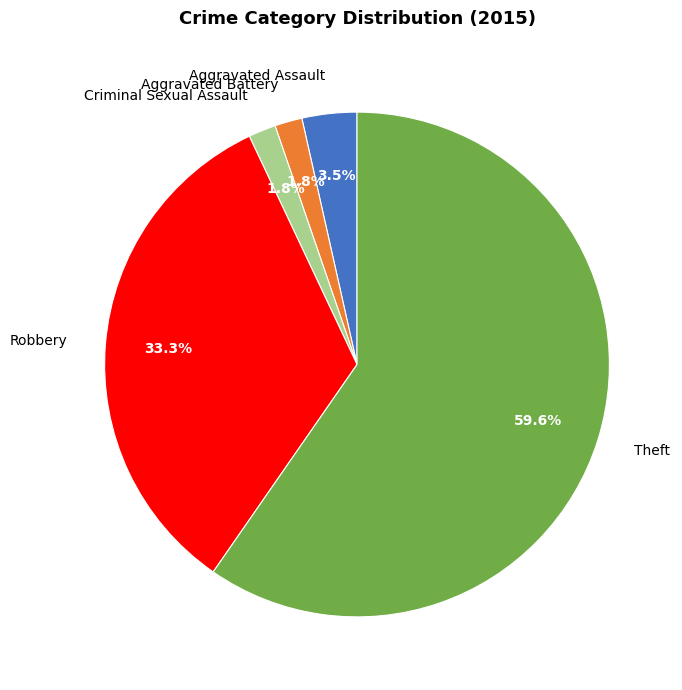

Is Aggravated Battery the majority of the pie?

No